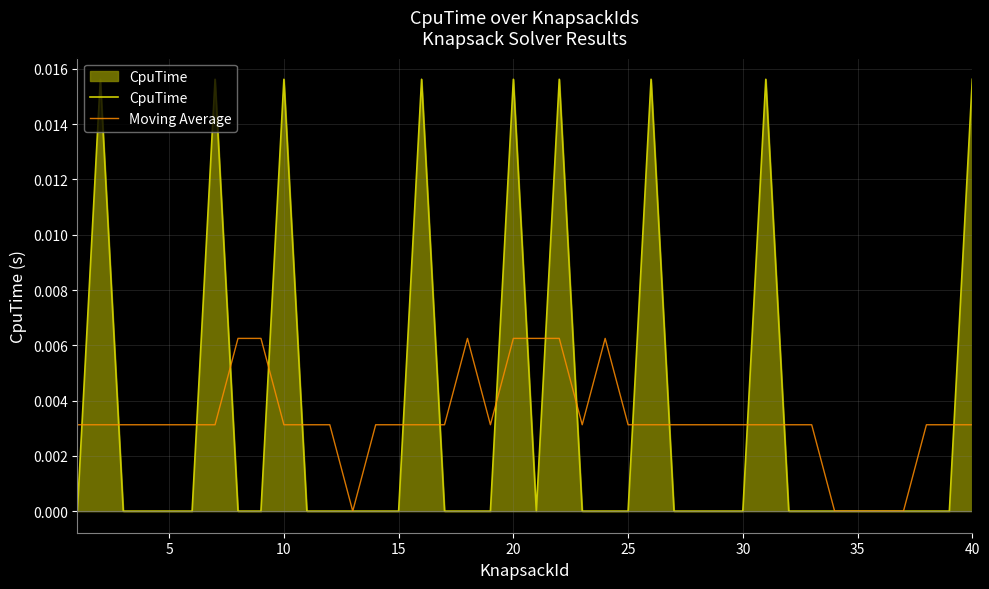

Which series has the widest spread of values?

CpuTime